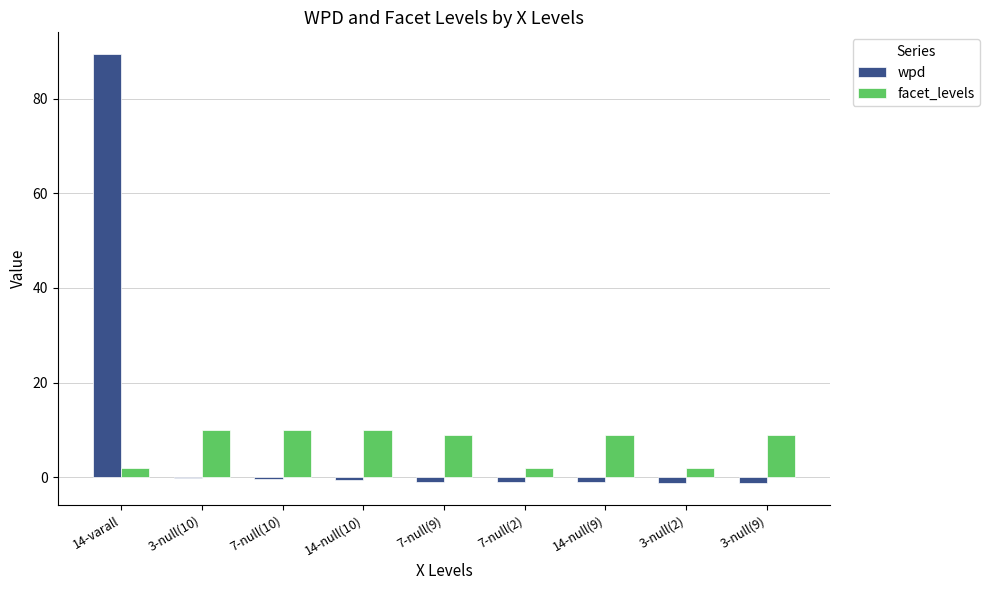

What is the sum of all facet_levels values?

63.0